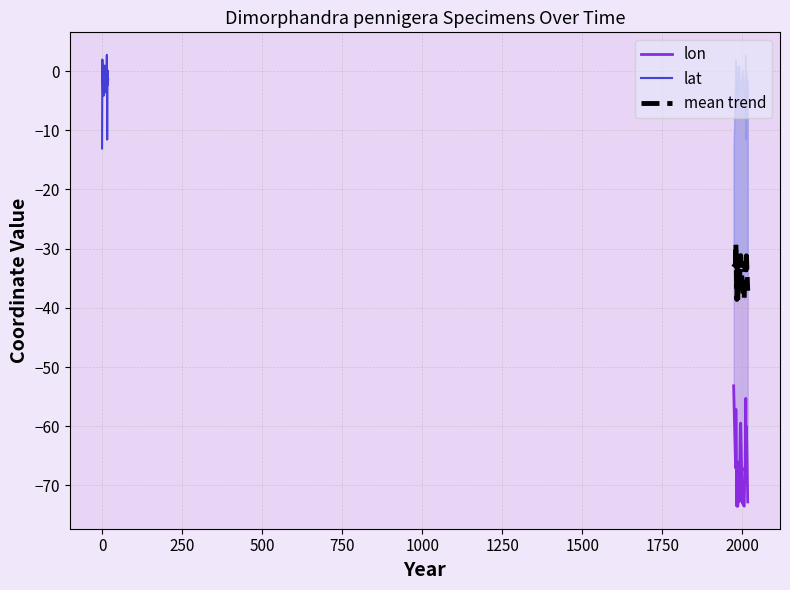

True or false: lat and lon cross at least once.

False